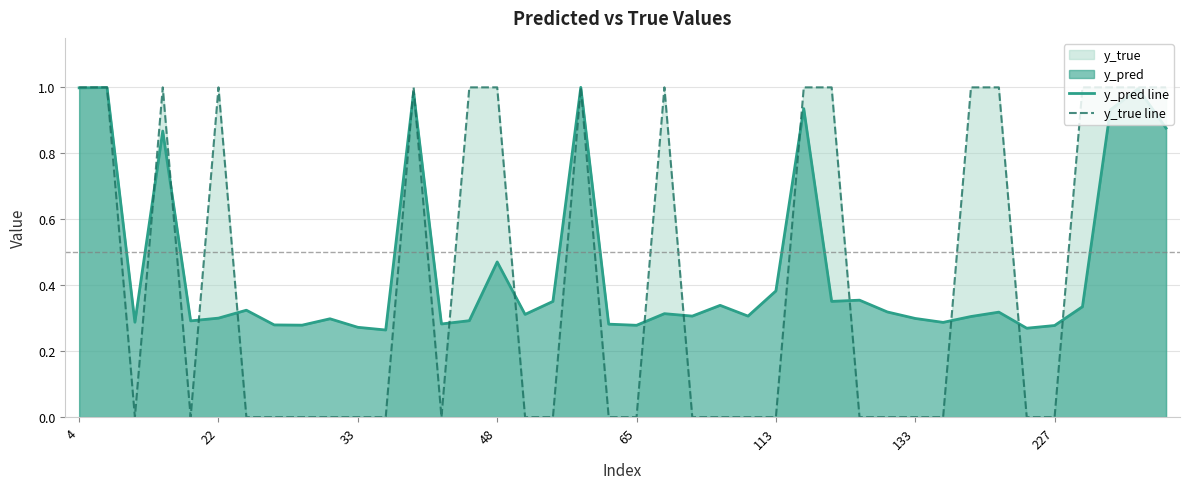

What is the difference between the second highest and minimum values in the y_pred line series?

0.7